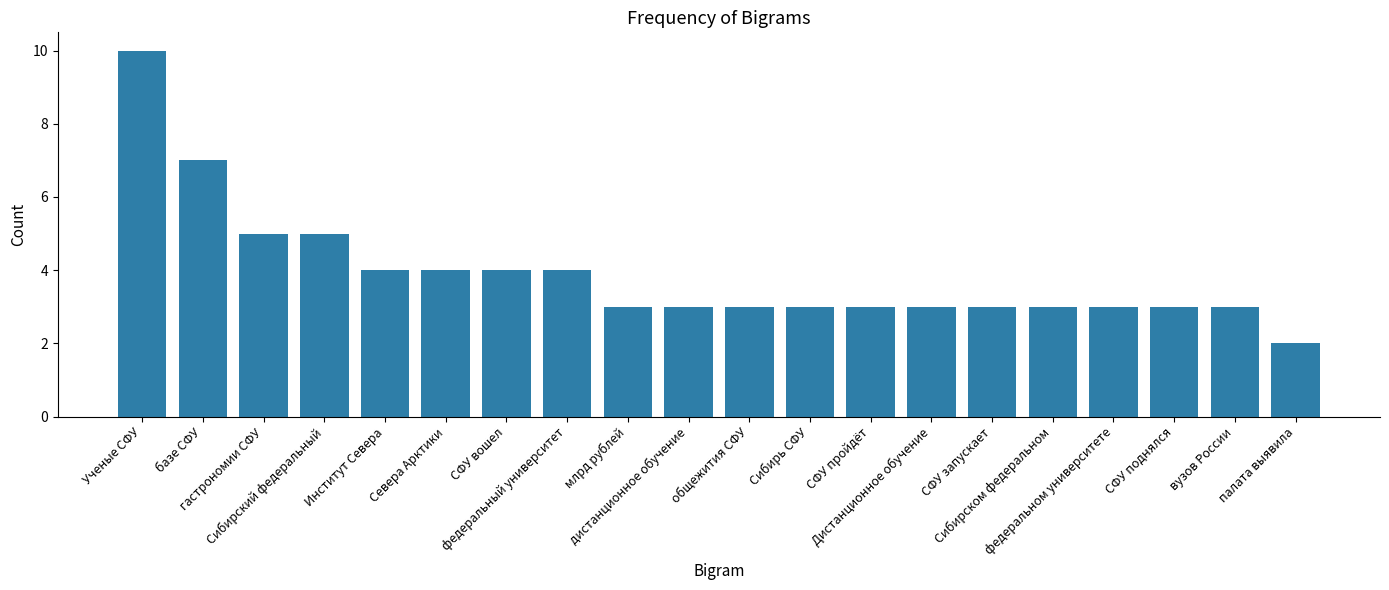

Which label corresponds to the largest value in the chart?

Ученые СФУ